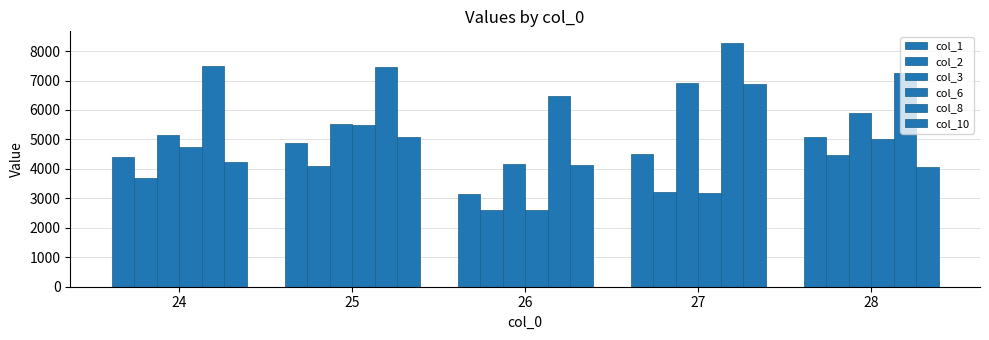

Reading left to right, list all the values displayed in this chart.

col_1: 24=4412.3	25=4871.9	26=3147.8	27=4518.0	28=5083.0
col_2: 24=3706.0	25=4107.2	26=2603.1	27=3208.0	28=4481.0
col_3: 24=5159.2	25=5525.5	26=4161.8	27=6899.8	28=5898.3
col_6: 24=4745.3	25=5506.7	26=2603.1	27=3177.2	28=5017.4
col_8: 24=7509.0	25=7461.3	26=6462.6	27=8256.7	28=7242.8
col_10: 24=4241.5	25=5086.2	26=4123.2	27=6879.0	28=4078.6